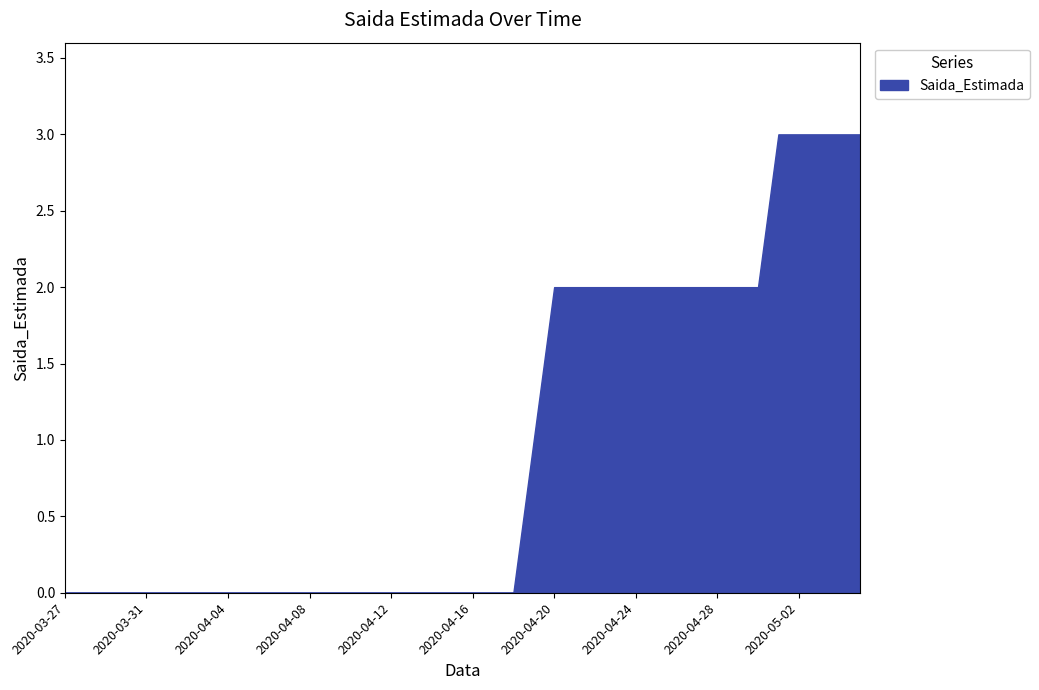

What is the difference between the maximum and minimum values?

3